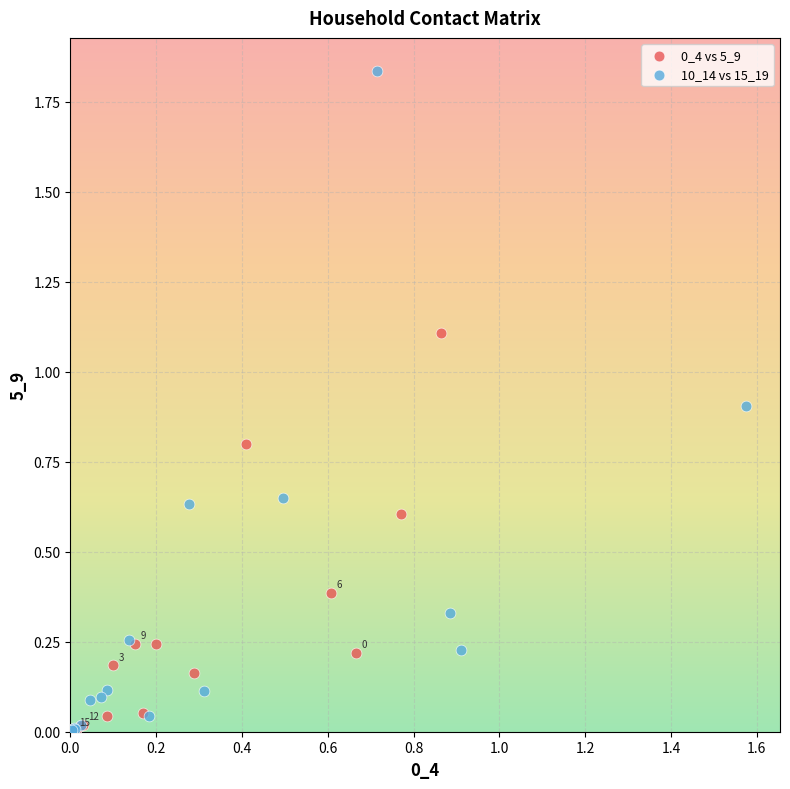

Which series has the widest spread of Y values?

10_14 vs 15_19